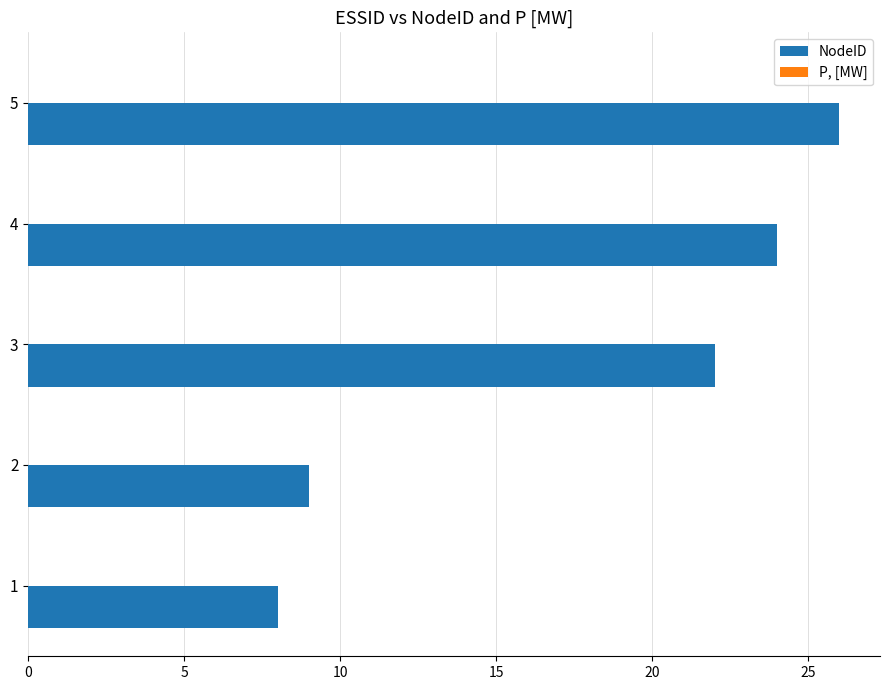

List the labels in order of value, largest first.

5, 4, 3, 2, 1